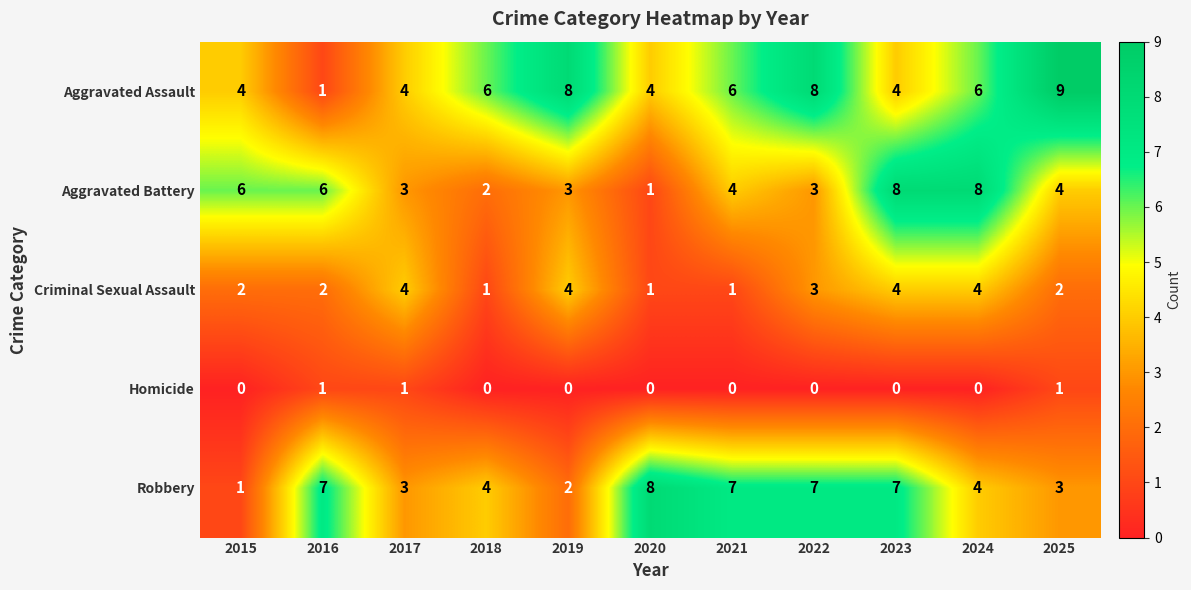

The Aggravated Battery series shows 3 at 2019. True or false?

True